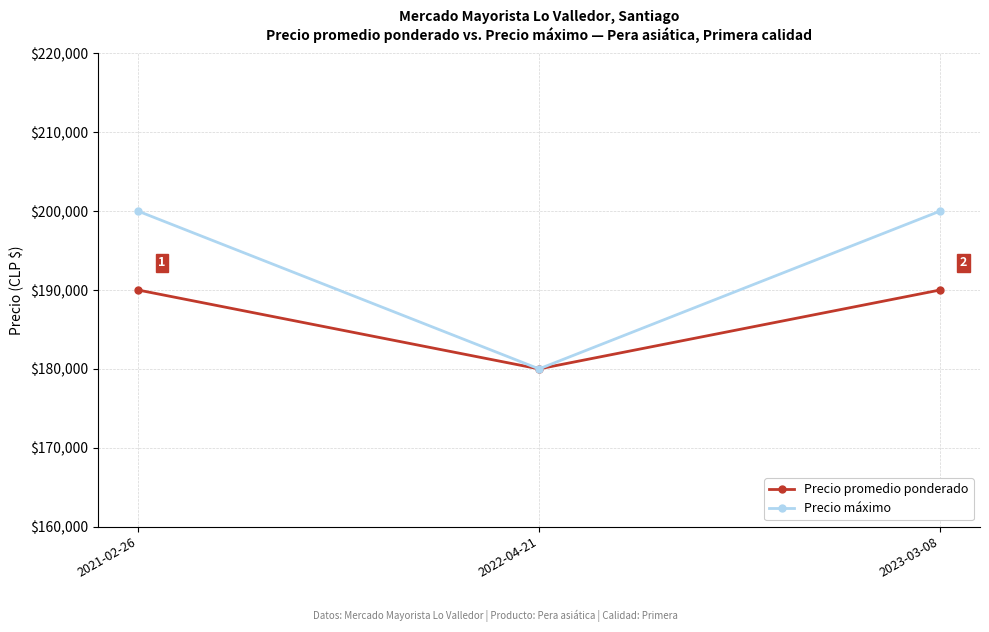

What is the label of the 1st point from the right?

2023-03-08